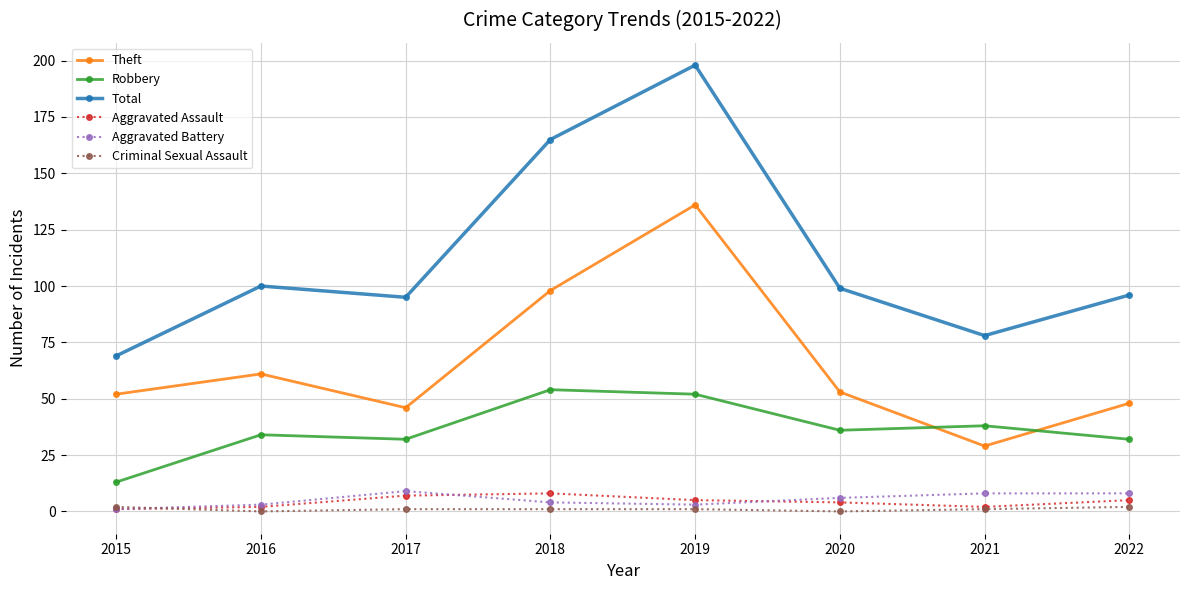

How many values in the Aggravated Battery series are below 6?

4